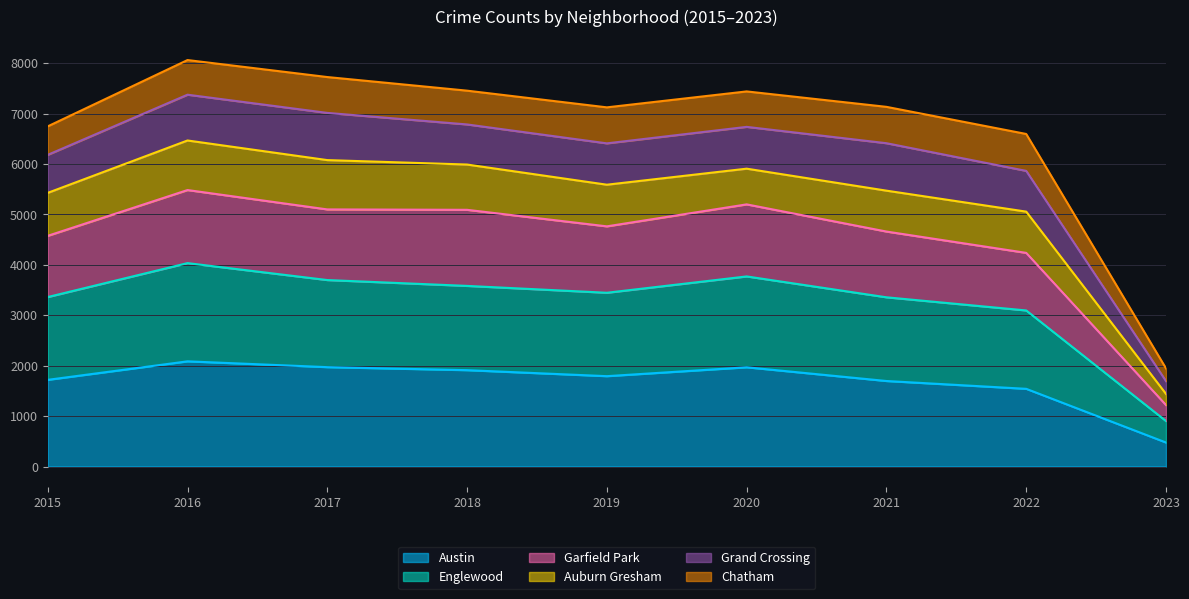

What is the minimum value for Austin?

476